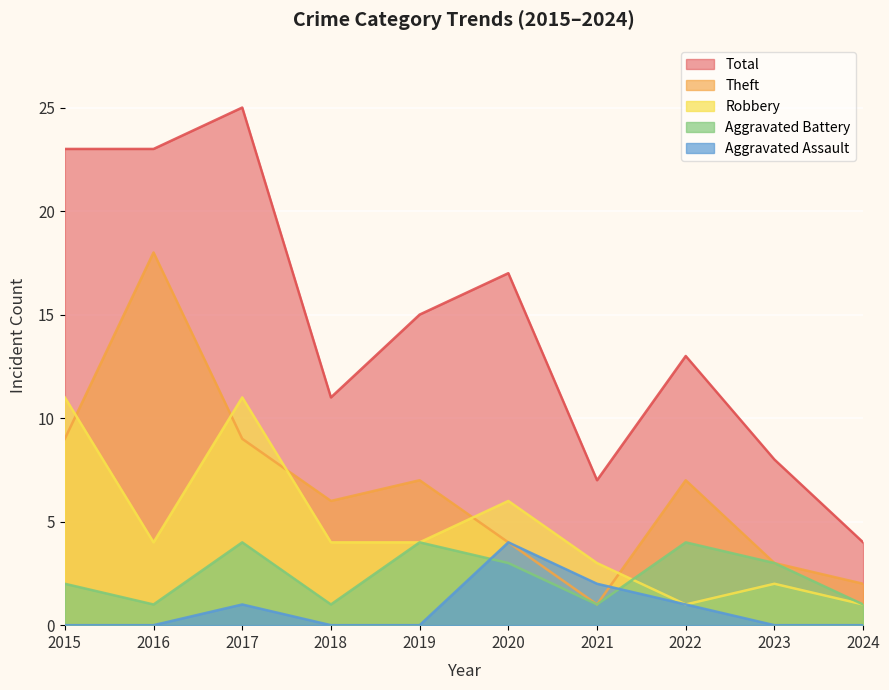

Rank the categories by Aggravated Assault value from lowest to highest.

2015, 2016, 2018, 2019, 2023, 2024, 2017, 2022, 2021, 2020